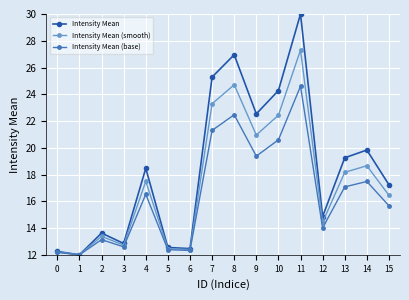

The Intensity Mean series shows 29.7 at 13. True or false?

False